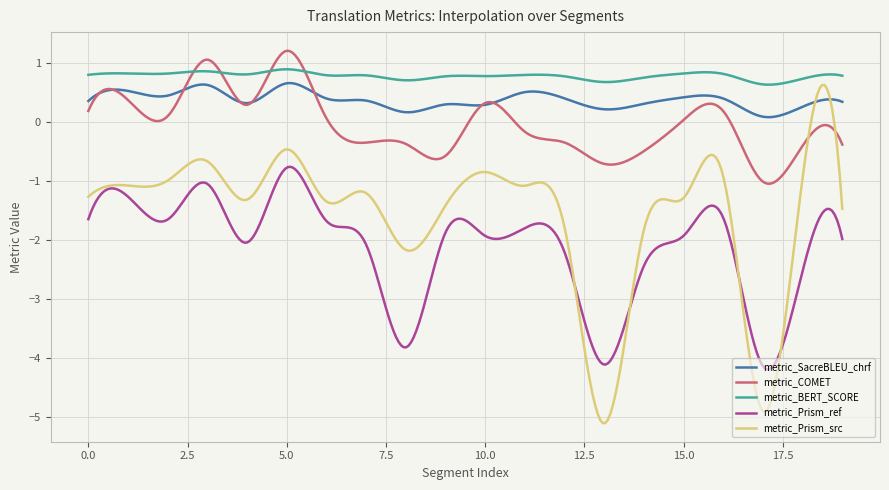

True or false: metric_Prism_ref and metric_BERT_SCORE cross at least once.

False